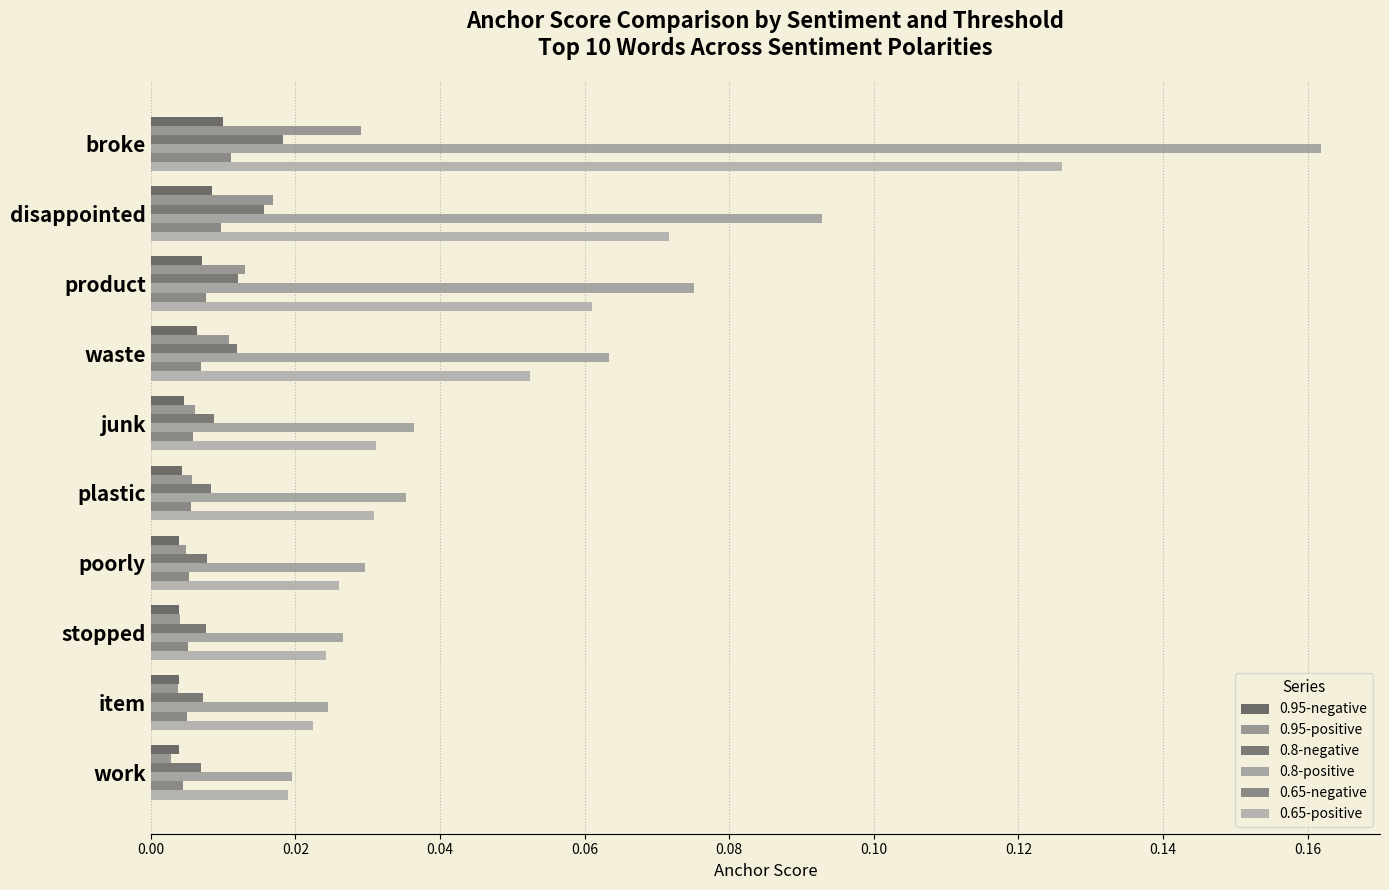

How many distinct data groups are displayed?

6